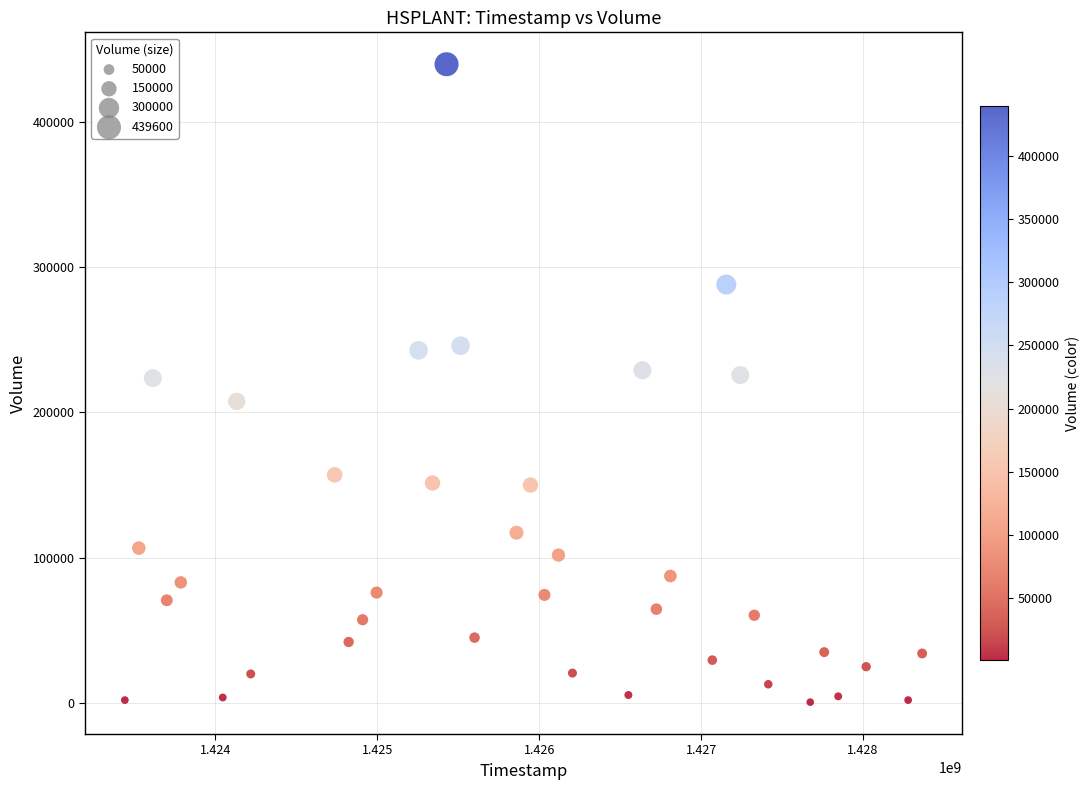

What is the range of Y values (max minus min)?

439000